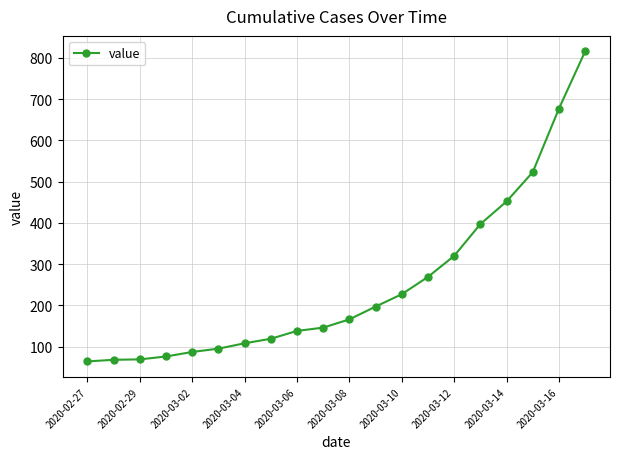

What is the average value?

251